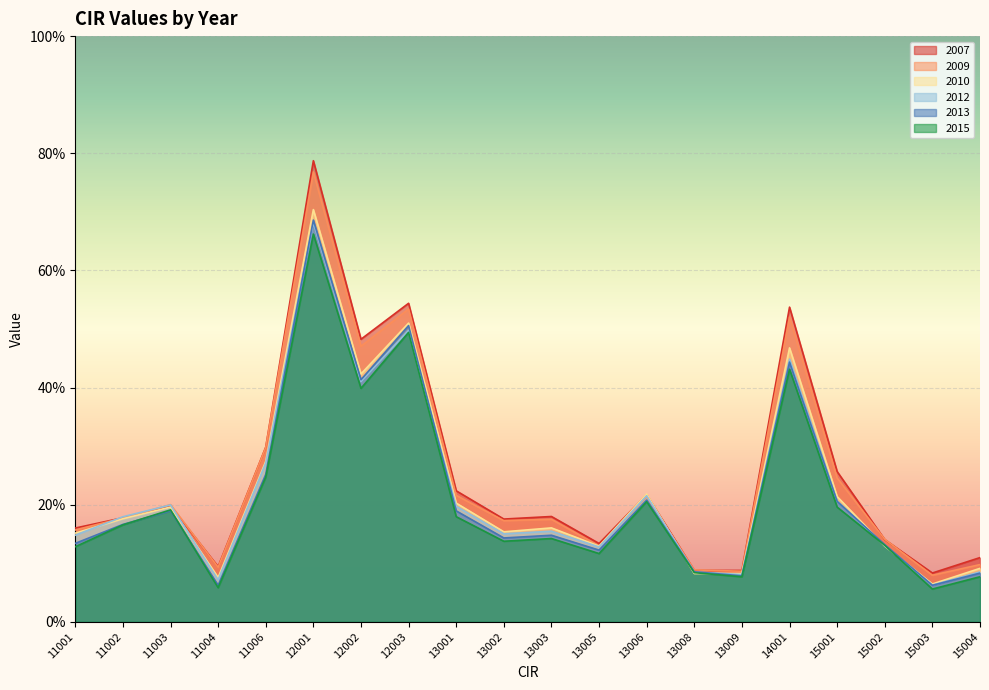

What is the smallest value displayed?

0.1